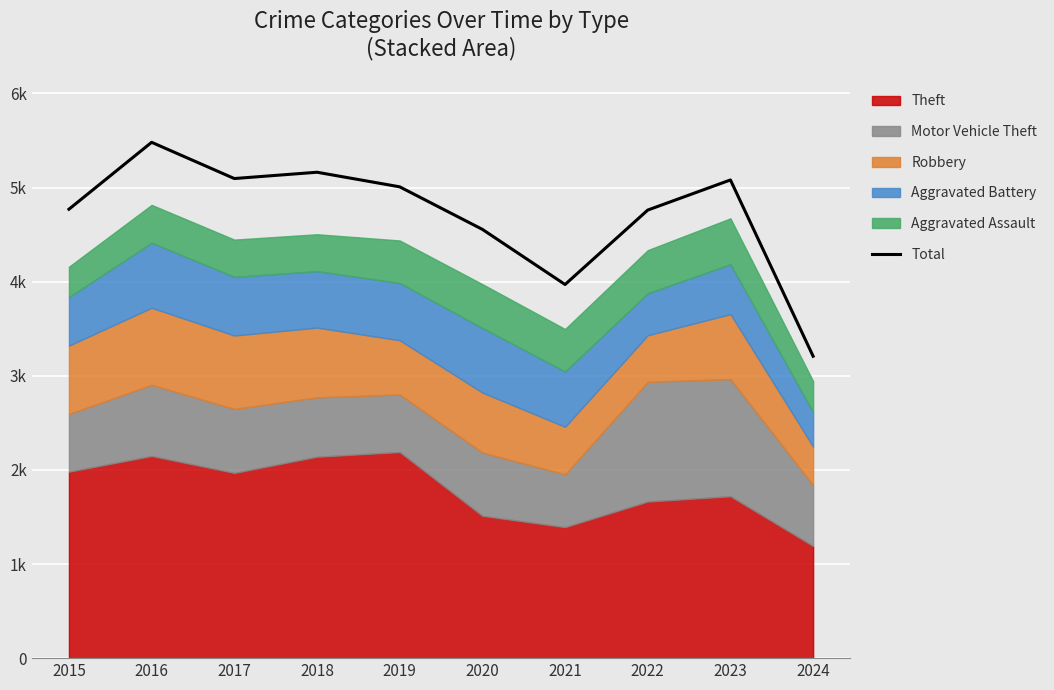

How many lines are shown in the chart?

1